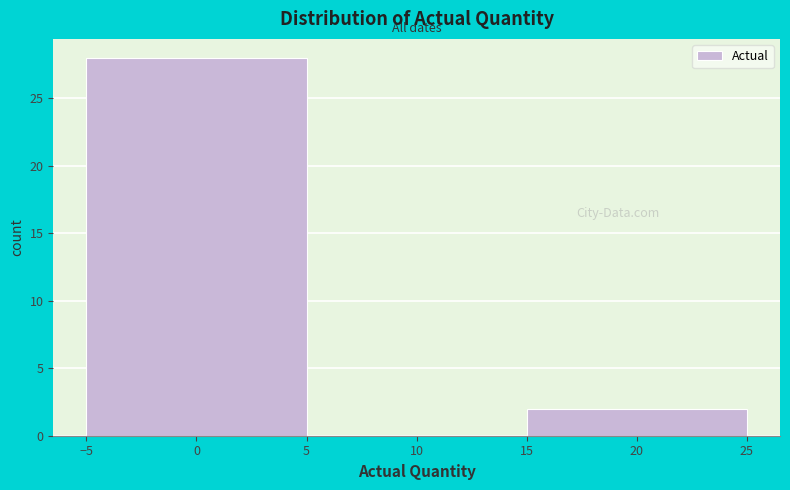

How tall is the bar that spans -5 to 5 on the x-axis? The values are not printed on the chart, so give them approximately, as read against the axis.

28